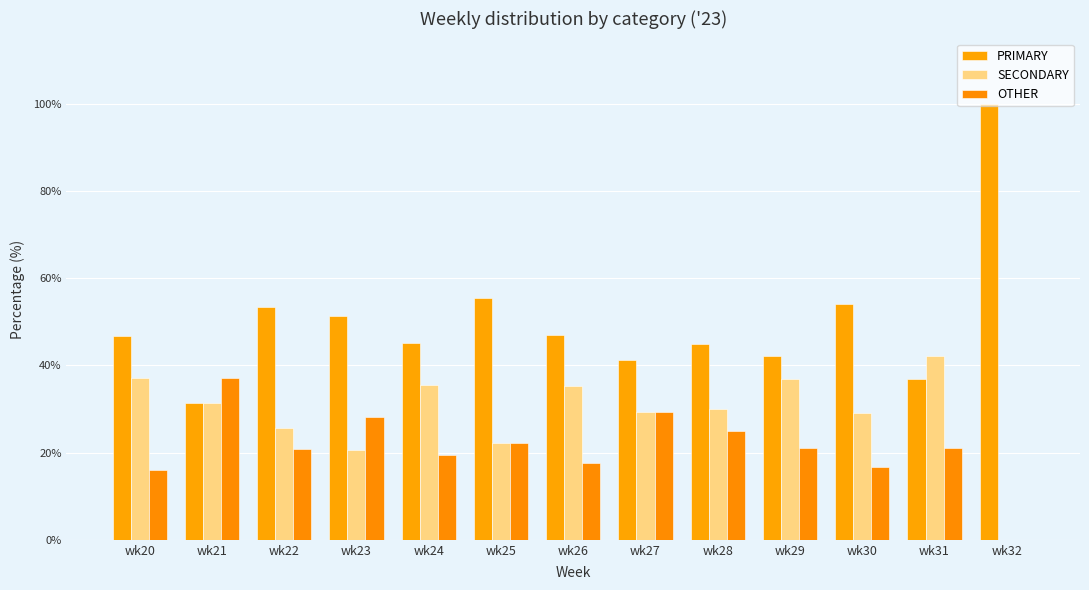

What is the spread (max minus min) of values at wk27?

11.8